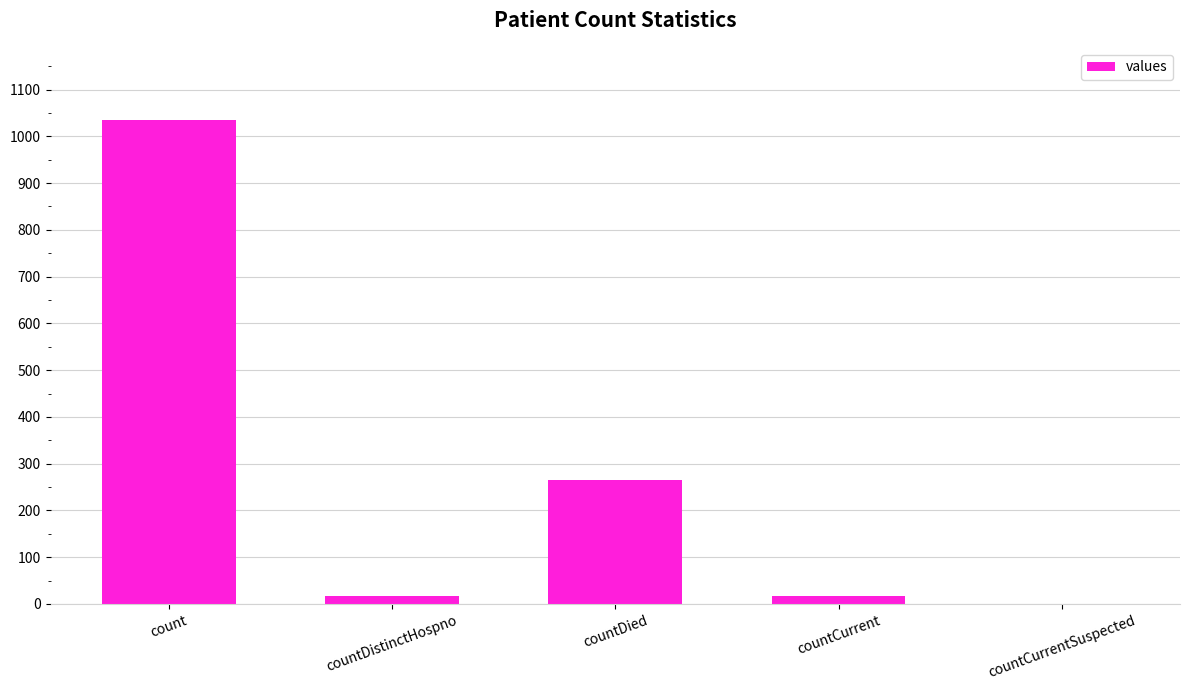

Count the number of data series in this chart.

1